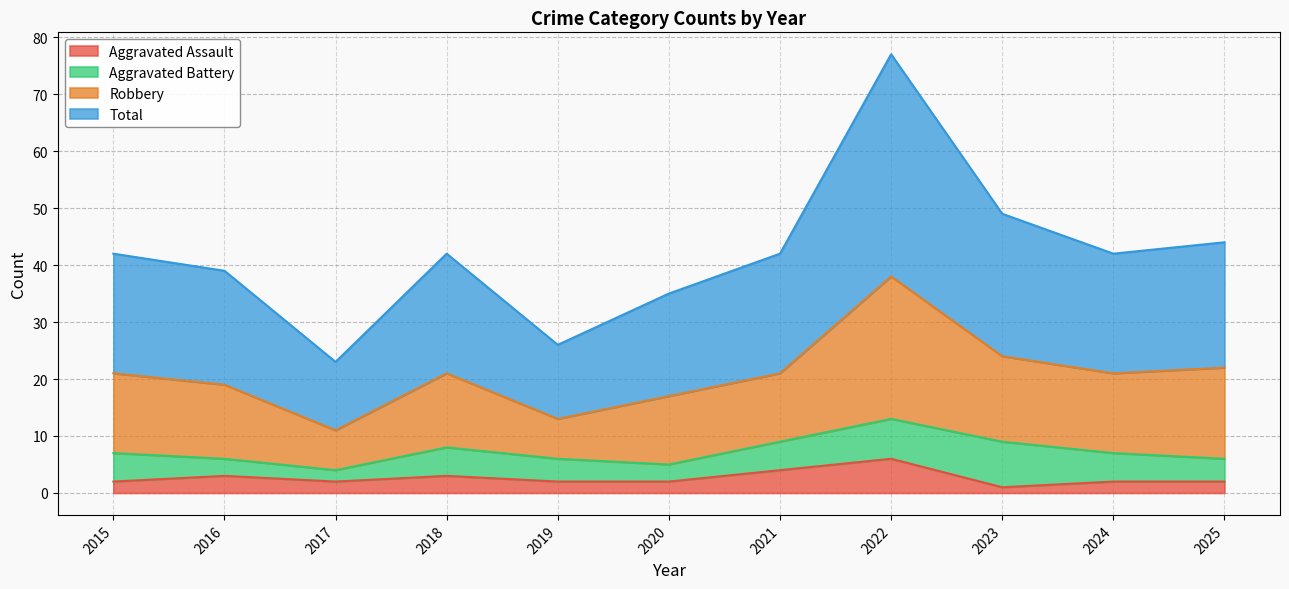

Which category has the highest value in the Aggravated Assault series?

2022